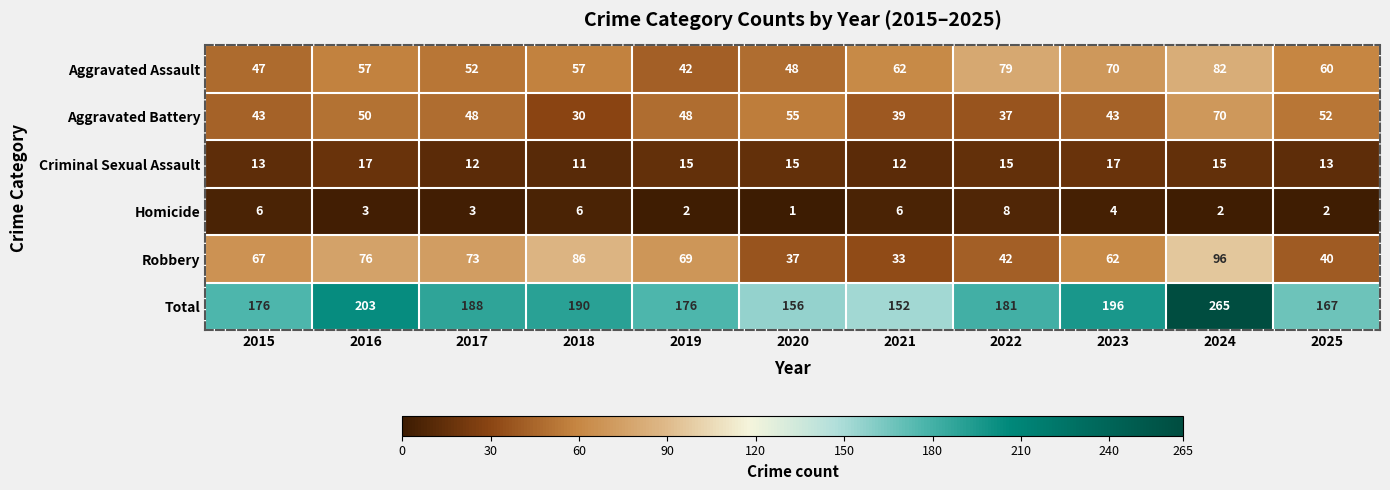

At 2022, list the series in order from smallest to largest.

Homicide, Criminal Sexual Assault, Aggravated Battery, Robbery, Aggravated Assault, Total